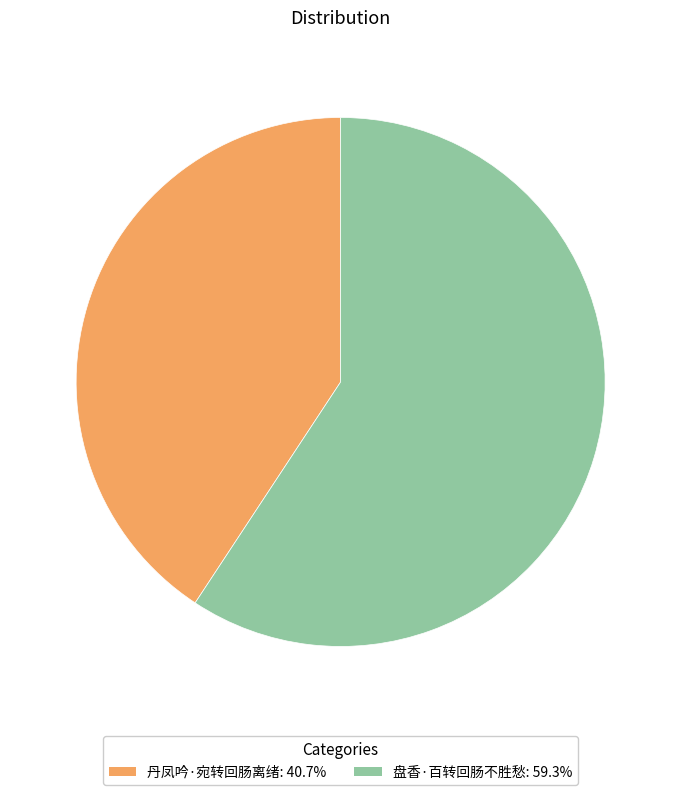

Combined, do 丹凤吟·宛转回肠离绪 and 盘香·百转回肠不胜愁 account for over 50%?

Yes